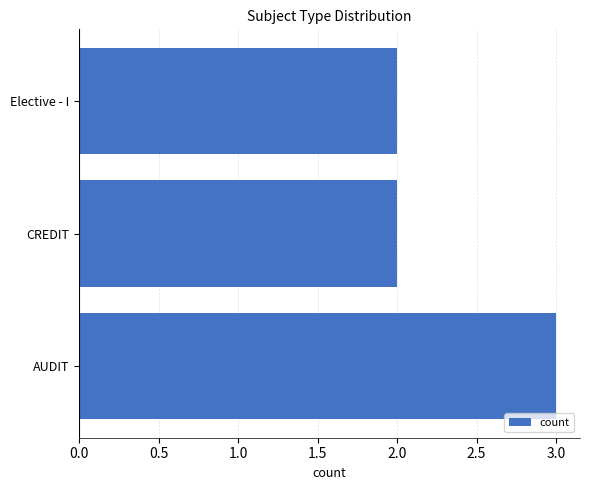

Between AUDIT and CREDIT, which is larger?

AUDIT